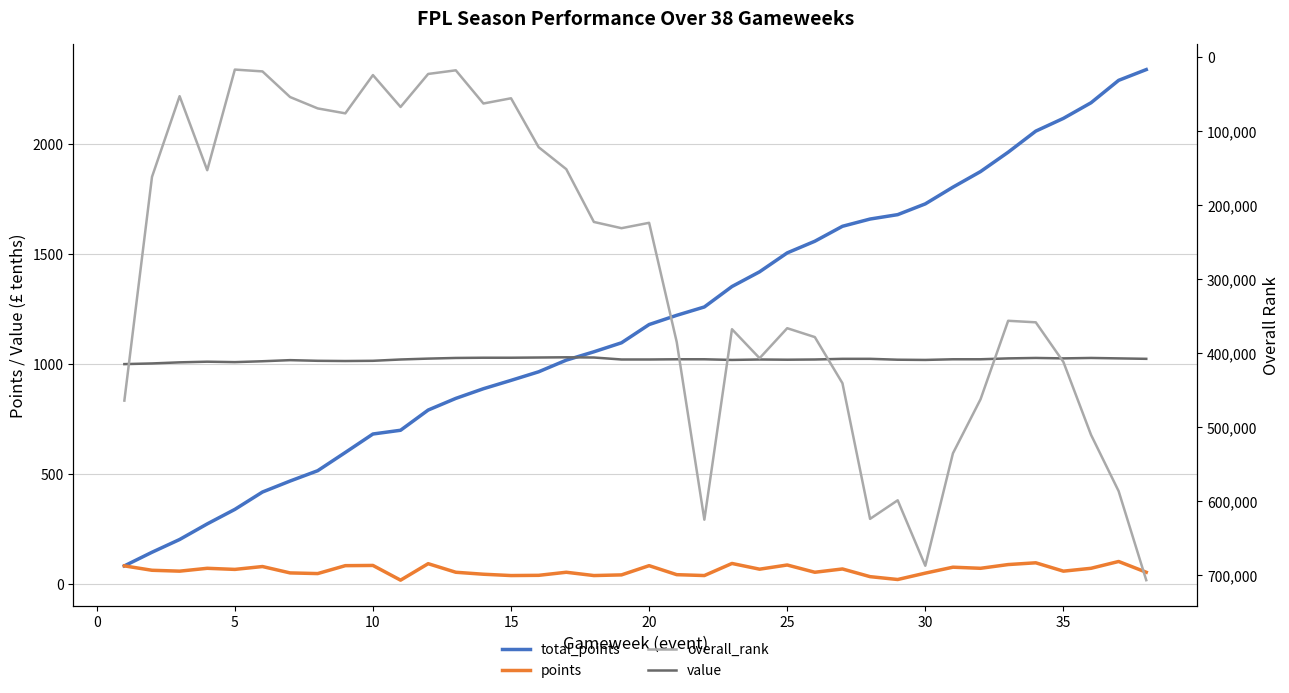

How many lines are shown in the chart?

4